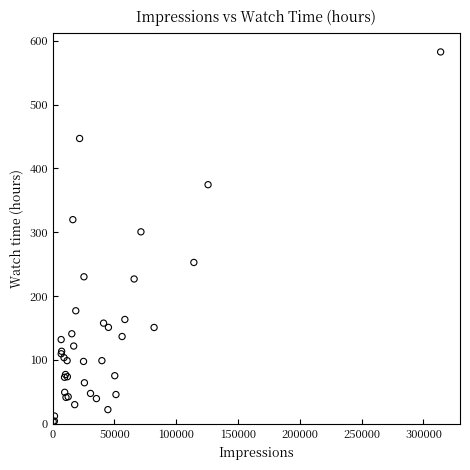

What Y value in the scatter plot is closest to 293?

300.7